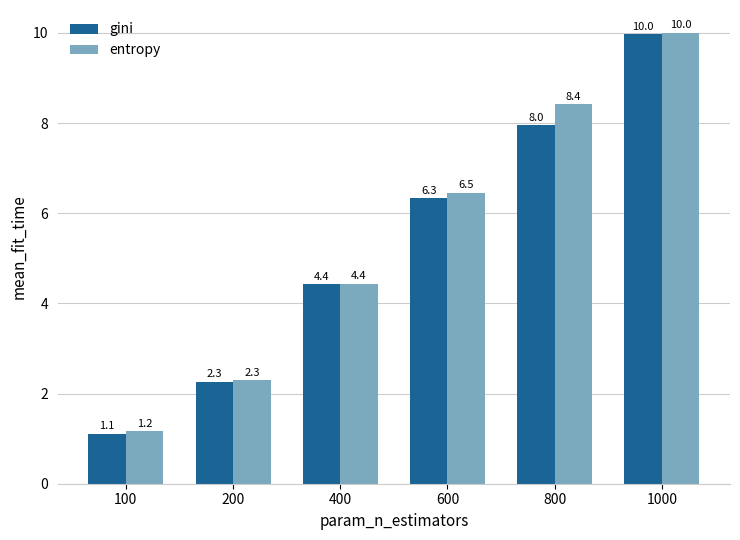

Rank the series by their average value, from highest to lowest.

entropy, gini